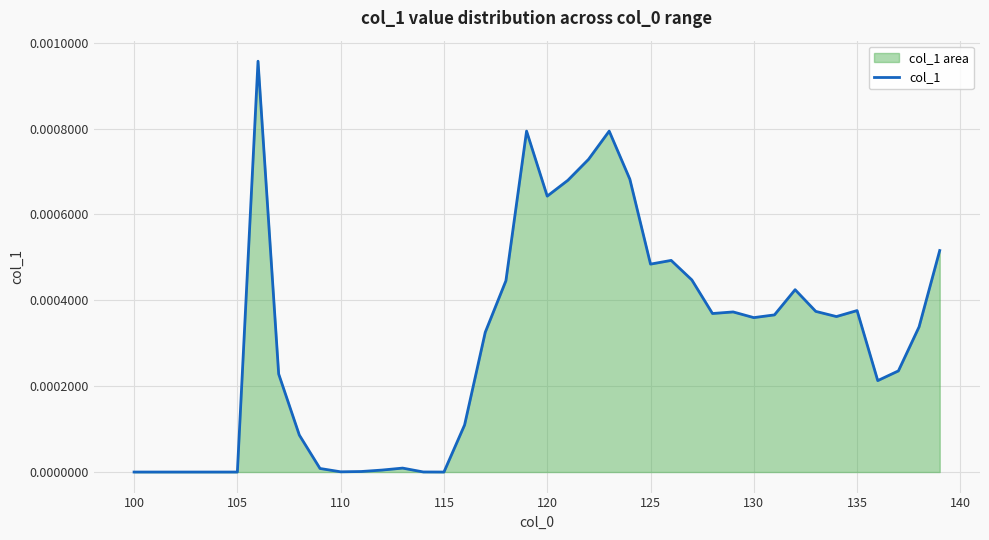

How many interior local peaks (higher than both neighbors) does the data have?

8